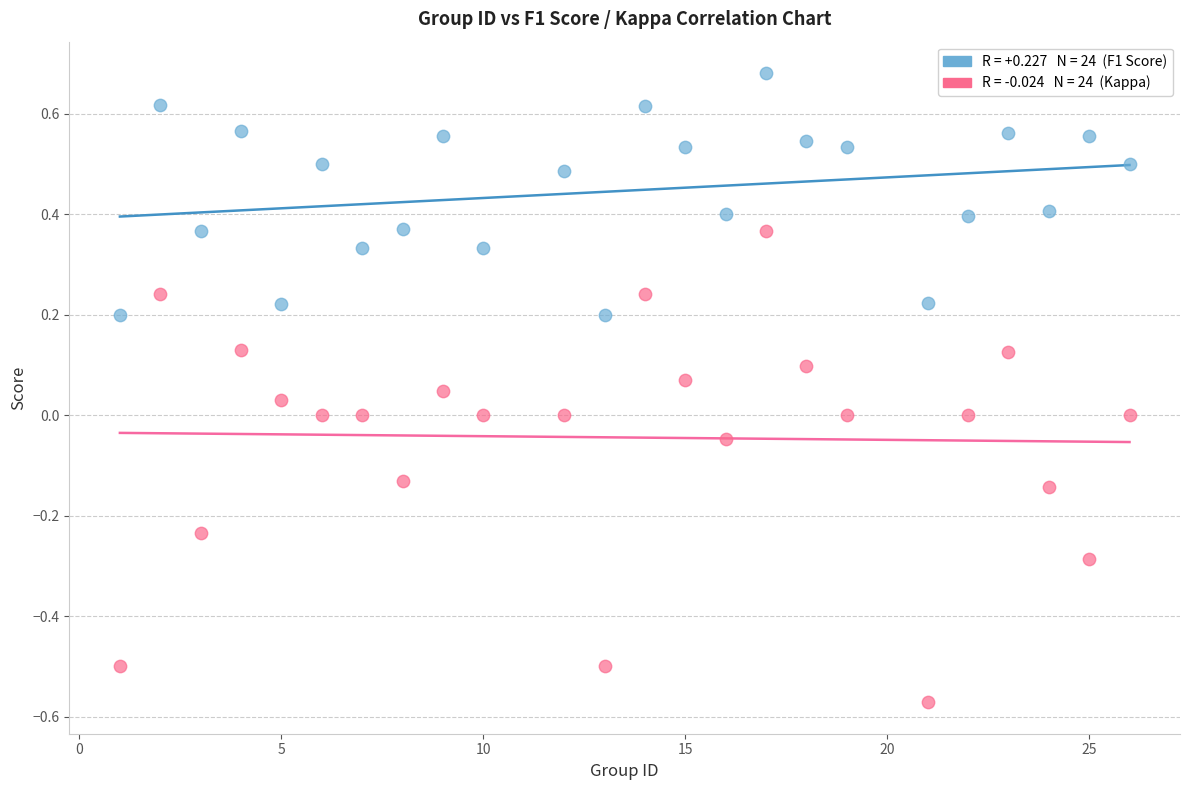

Across all data points, what is the range of Y values (max minus min)?

1.3